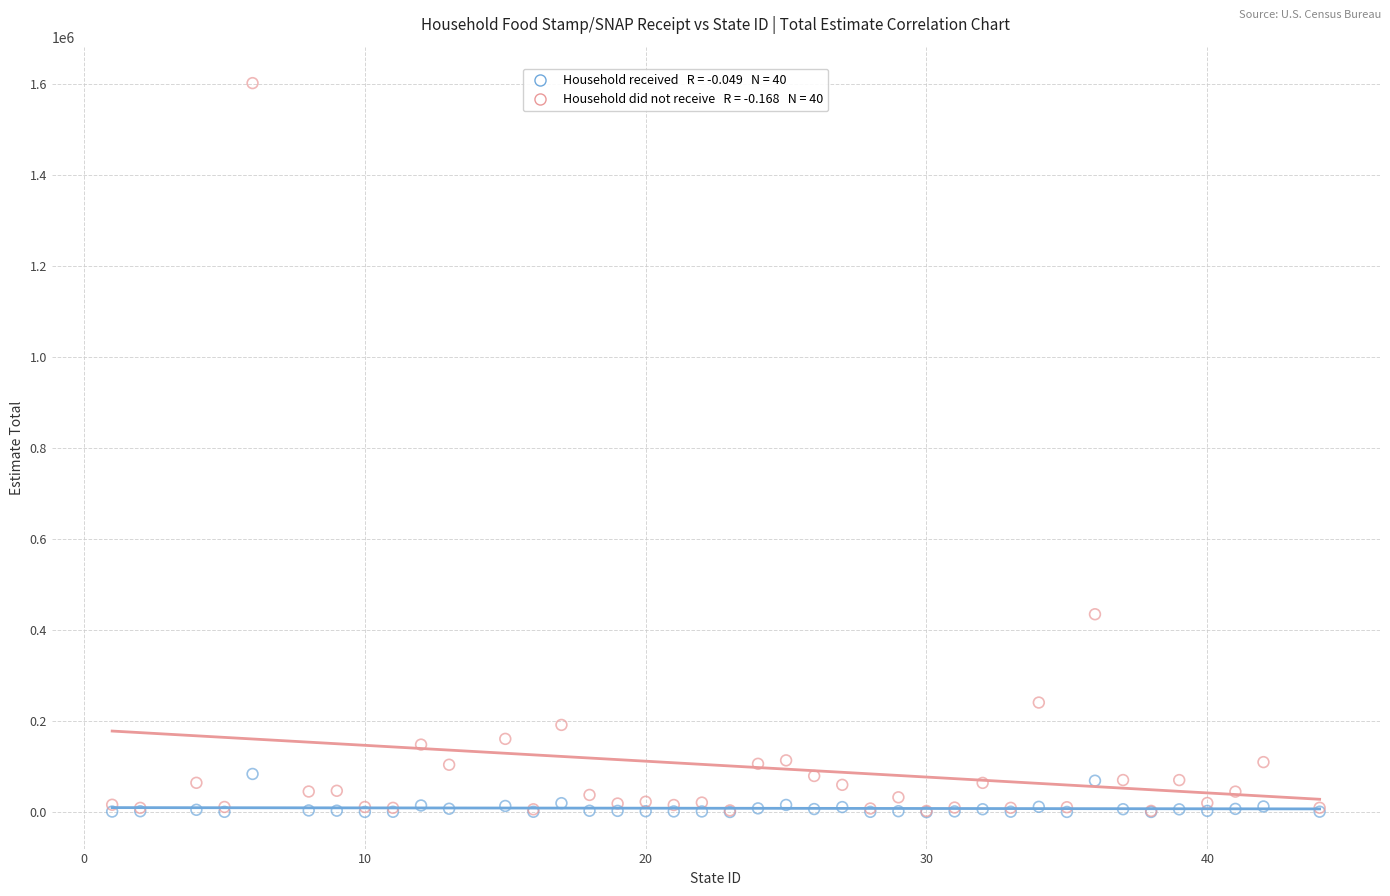

Across all series, what Y value is closest to 801144?

434953